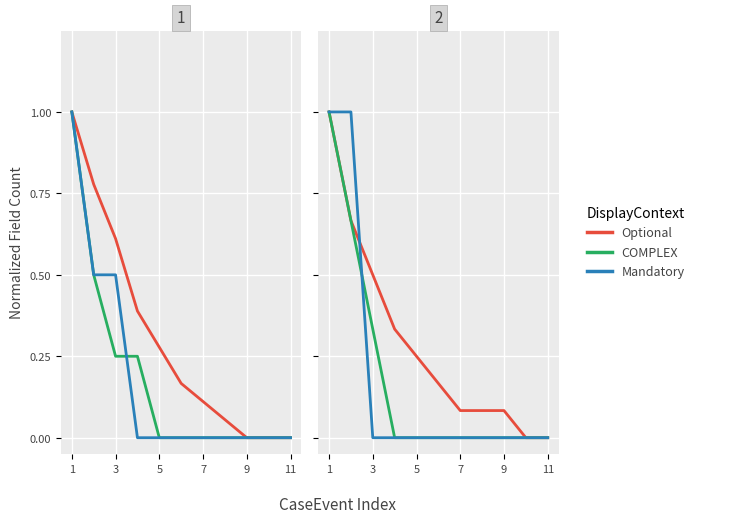

True or false: Mandatory has more than 0 interior local peaks.

False